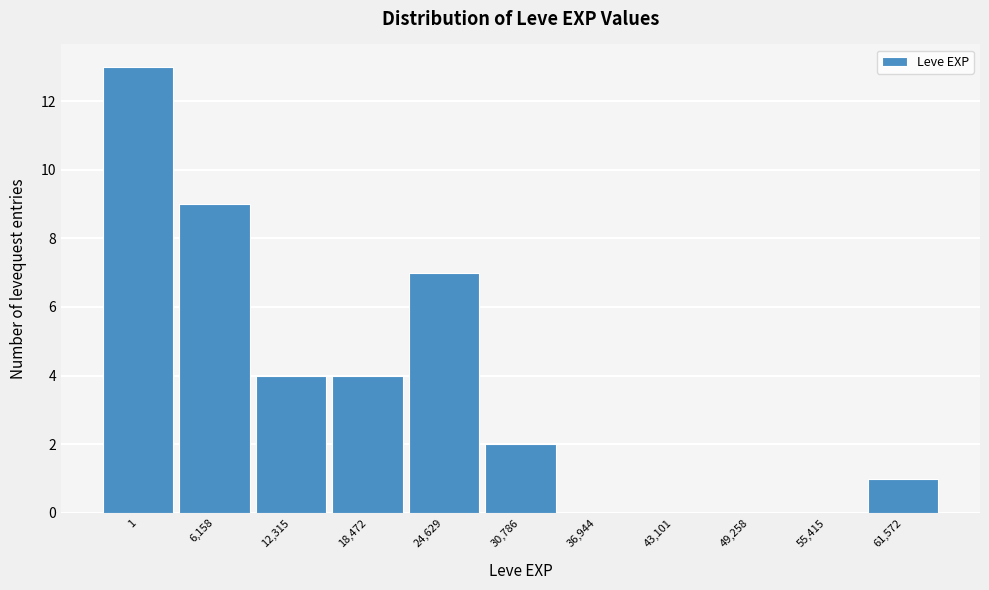

Reading right to left, transcribe all the data shown in this chart.

61,572=1	55,415=0	49,258=0	43,101=0	36,944=0	30,786=2	24,629=7	18,472=4	12,315=4	6,158=9	1=13